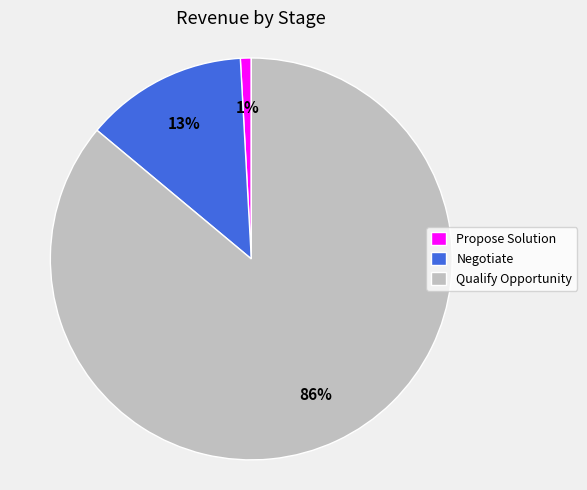

What is the majority slice?

Qualify Opportunity